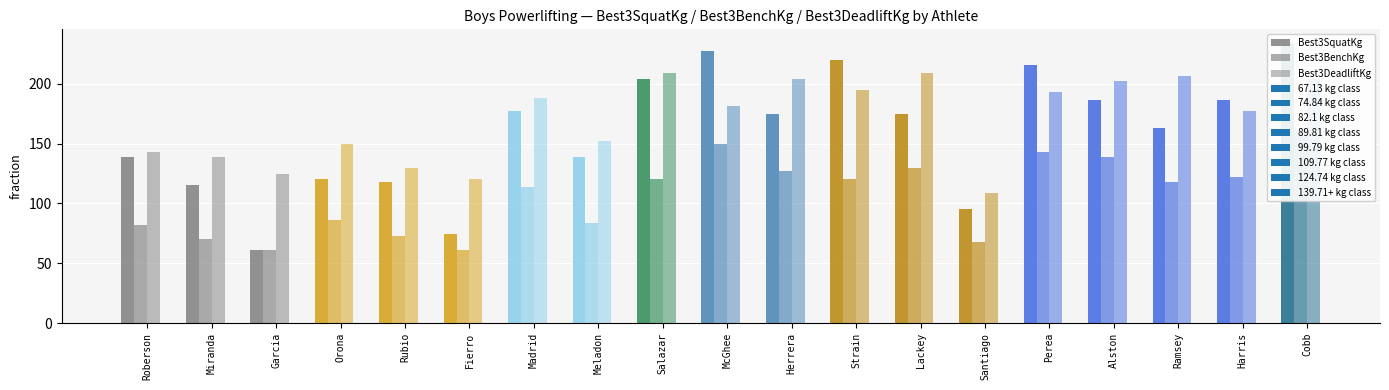

Between Salazar and Perea, which series saw the biggest shift?

Best3BenchKg